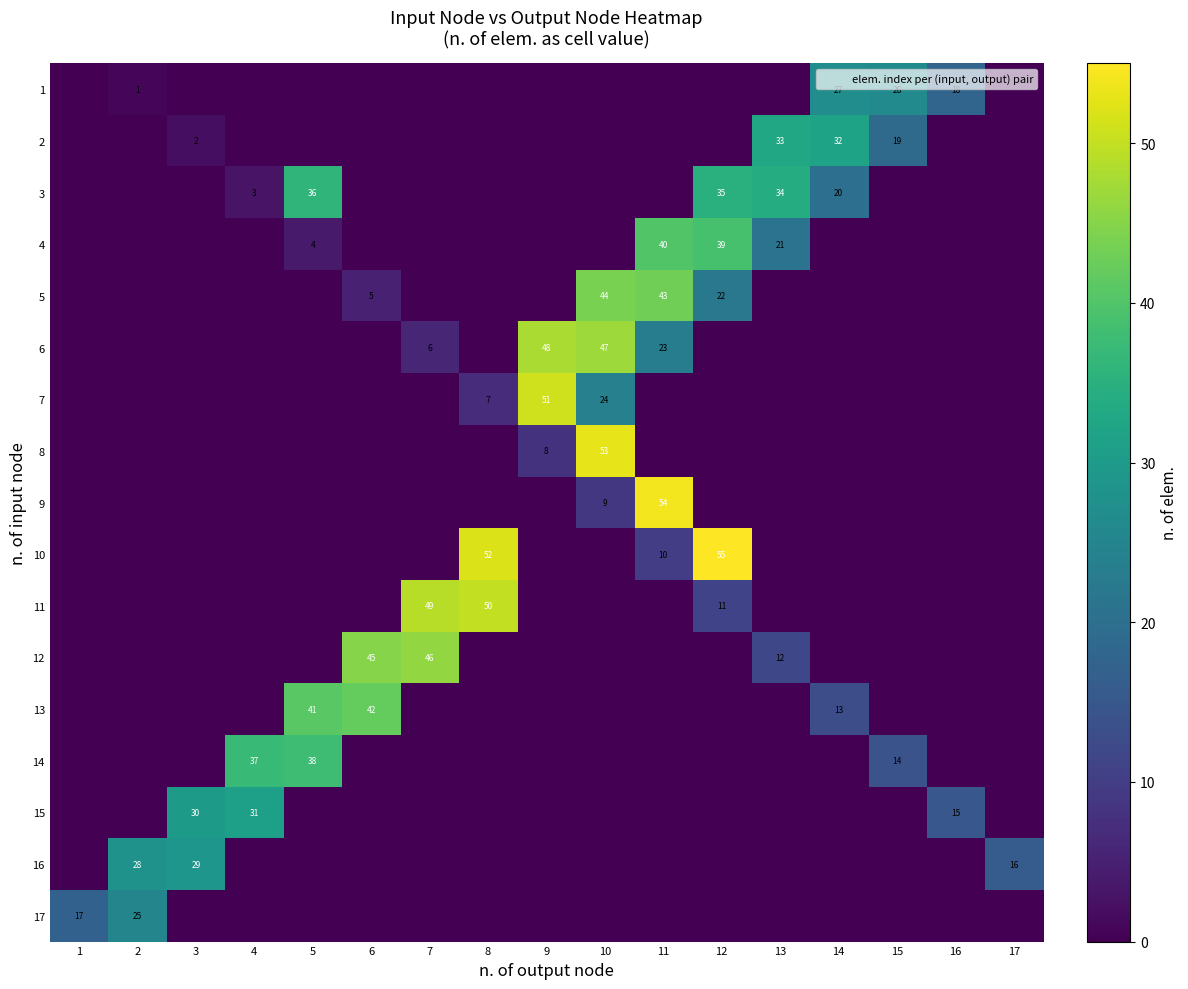

Is it true that 2 equals 14 at 13?

False